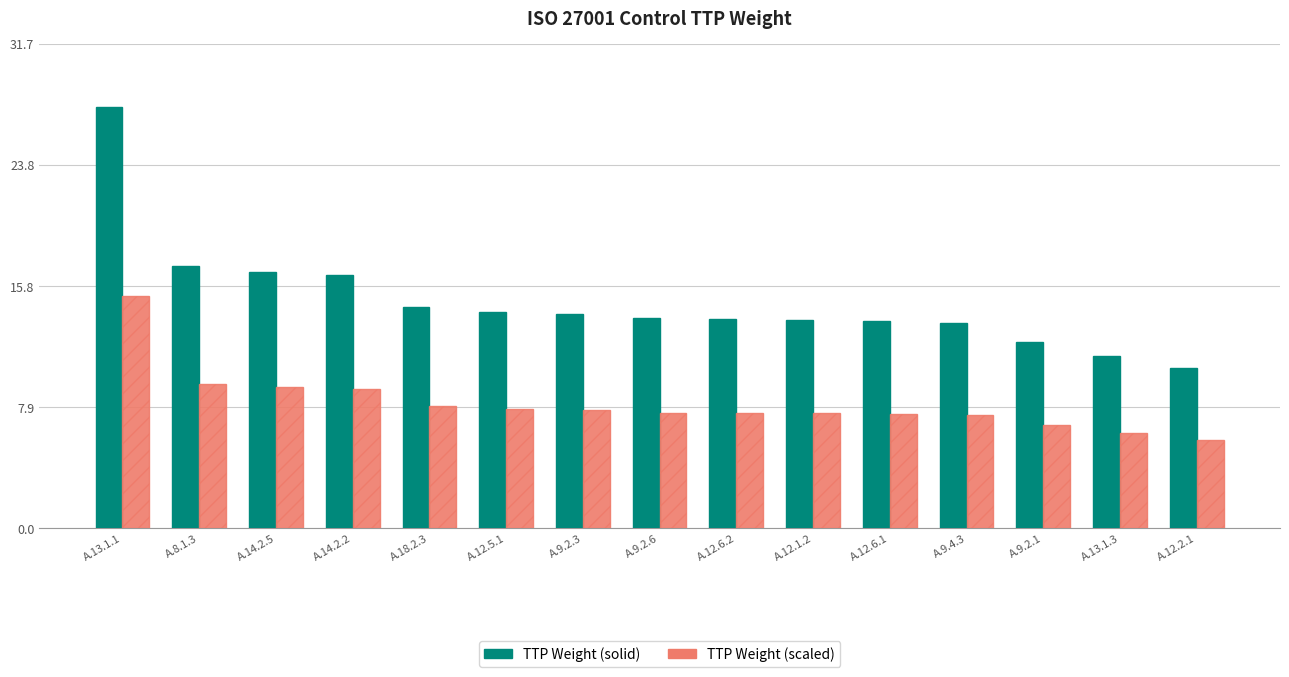

What is the difference between the highest and lowest values at A.8.1.3?

7.7